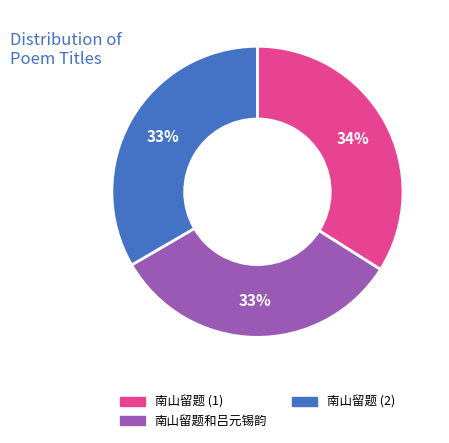

Which slice is the largest?

南山留题 (1)